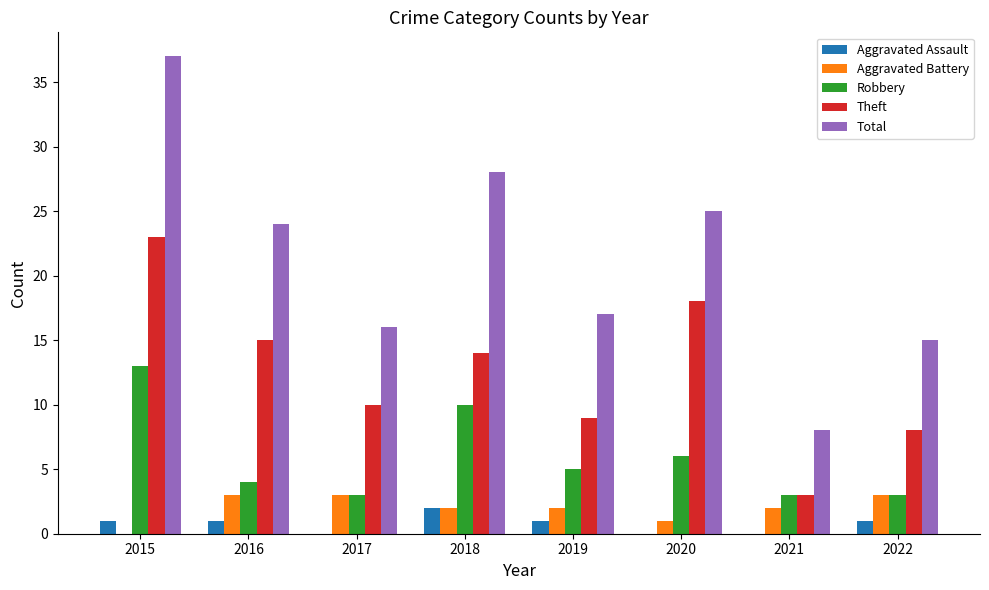

What is the sum of all Total values?

170